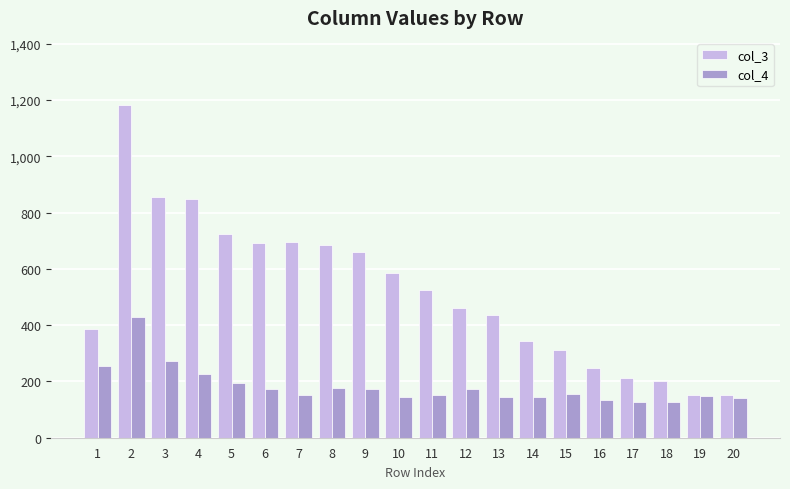

What is the difference between the highest and lowest values at 17?

86